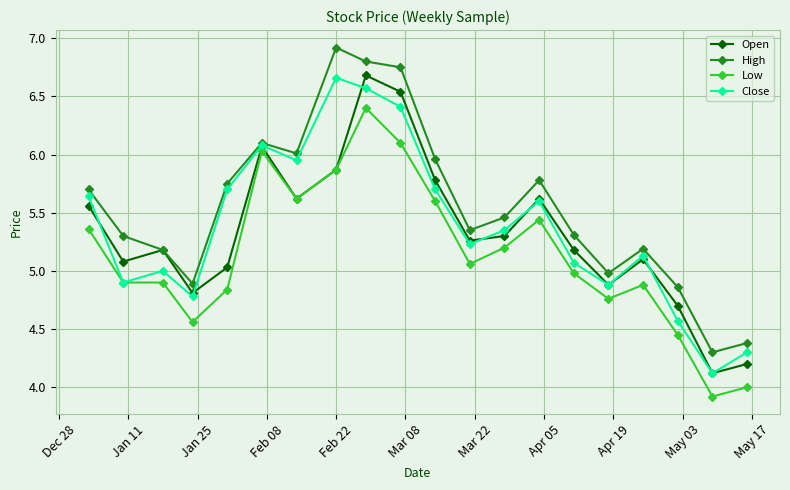

What is the lowest value of the Open series?

4.1